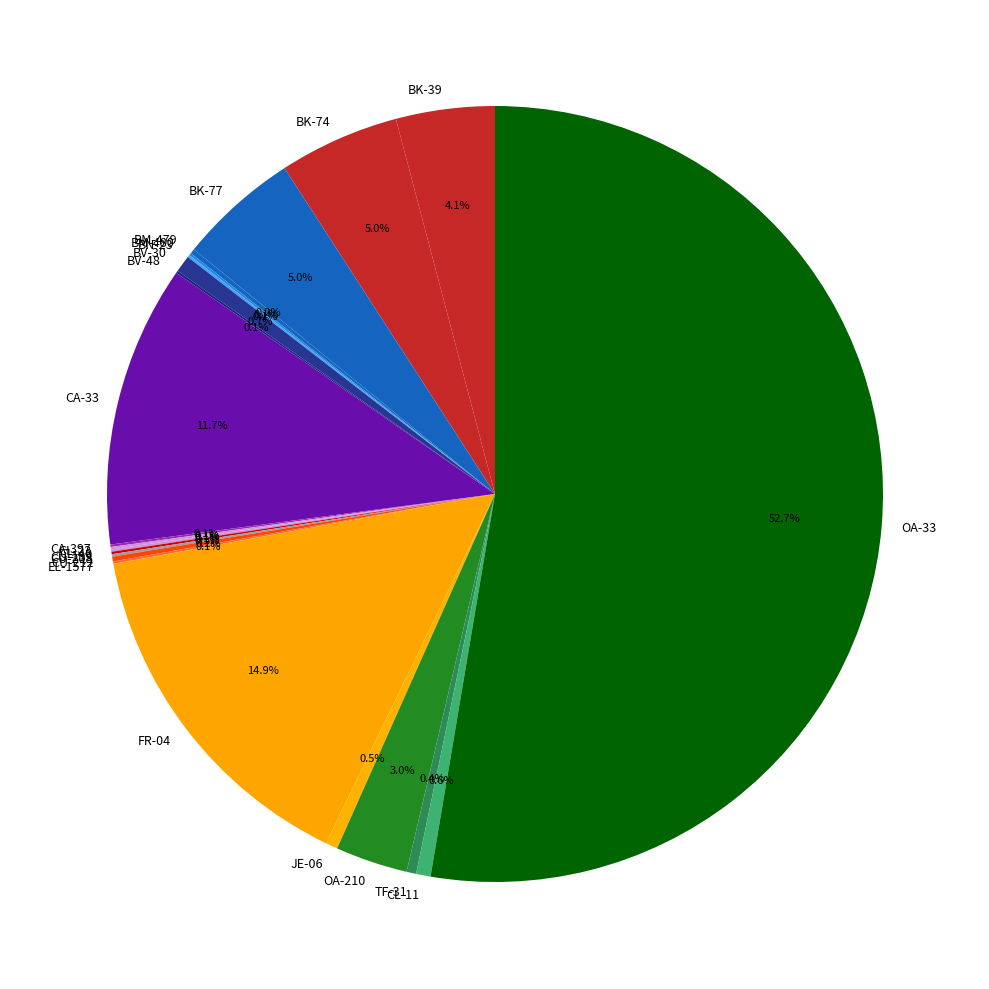

What percentage is NOT represented by BK-77?

95.0%